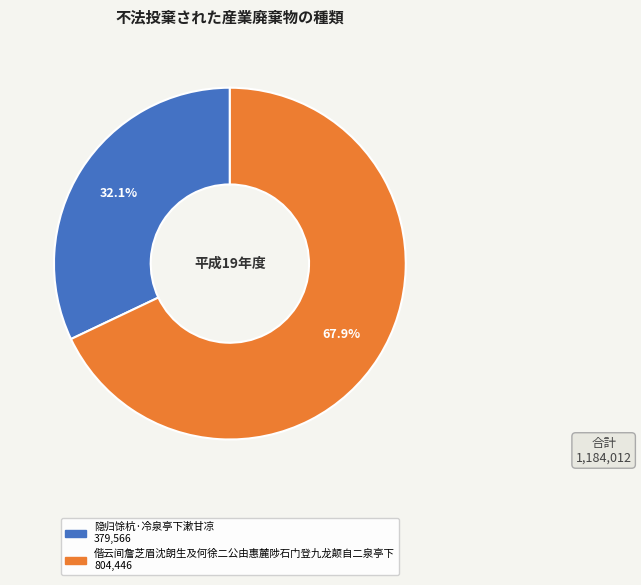

What is the ratio of the value at 偕云间詹芝眉沈朗生及何徐二公由惠麓陟石门登九龙颠自二泉亭下 to the value at 隐归馀杭·冷泉亭下漱甘凉?

2.1